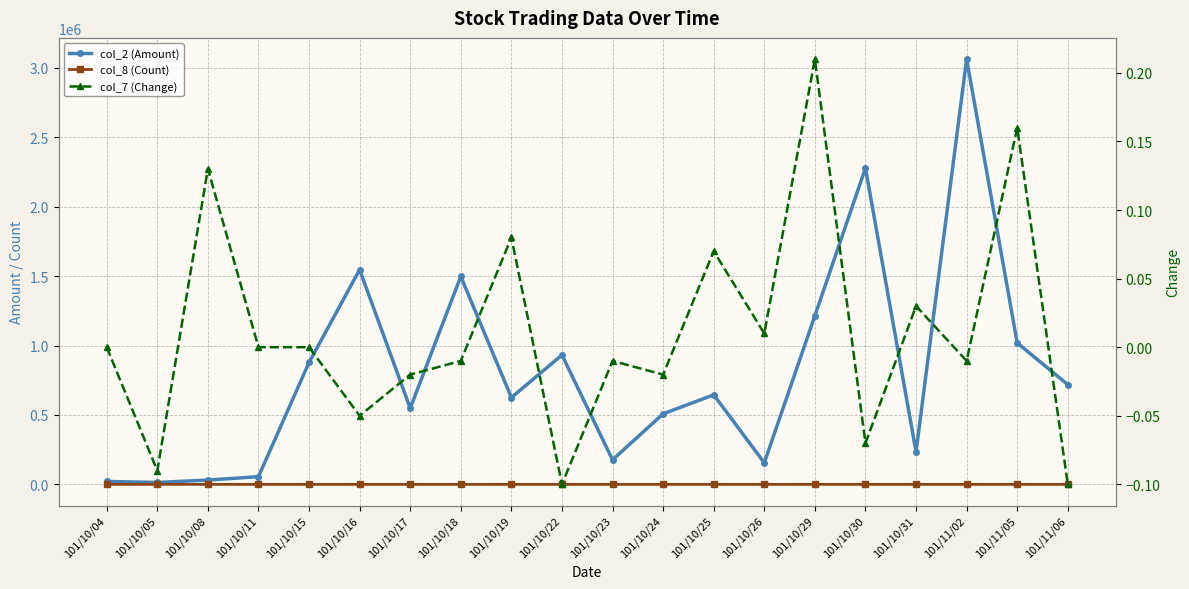

What is the difference between the maximum and second lowest values in the col_8 (Count) series?

38.0